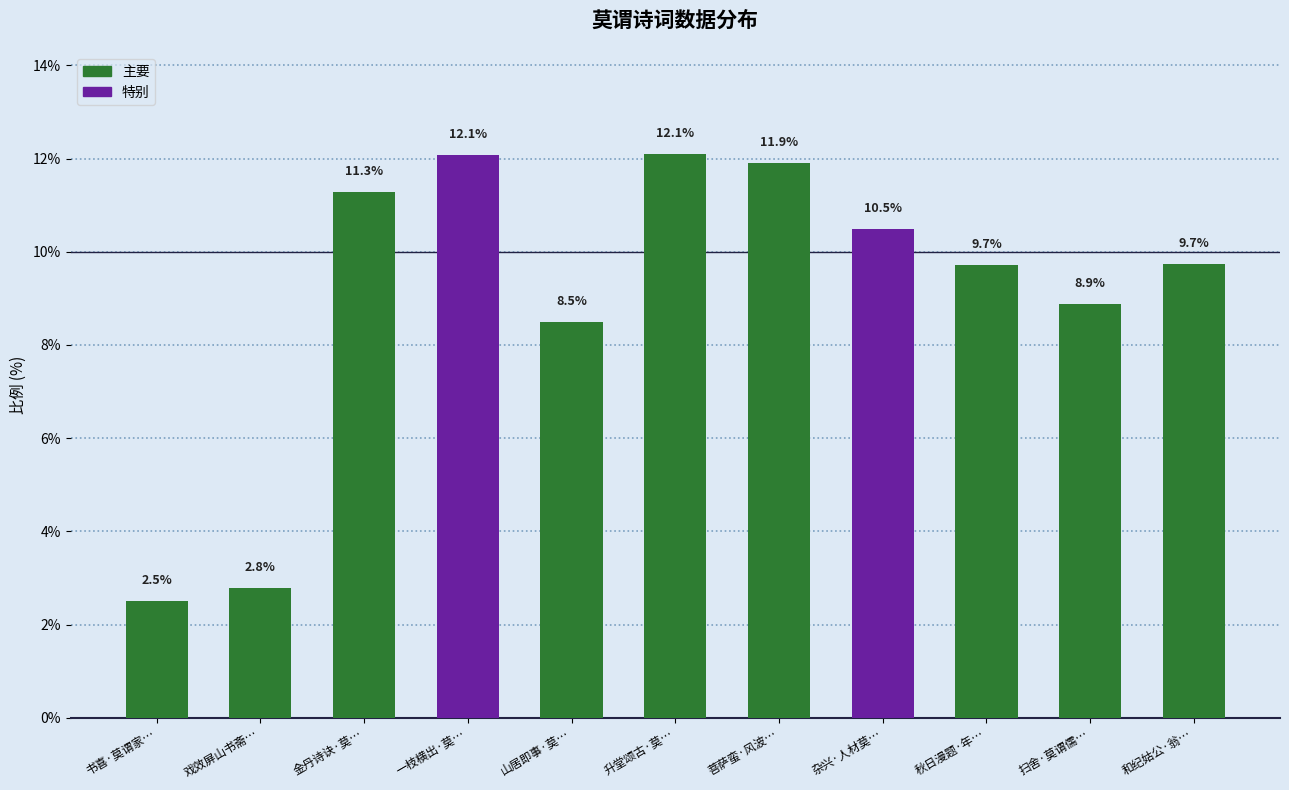

True or false: the data shows 11.3 at 金丹诗诀·莫….

True